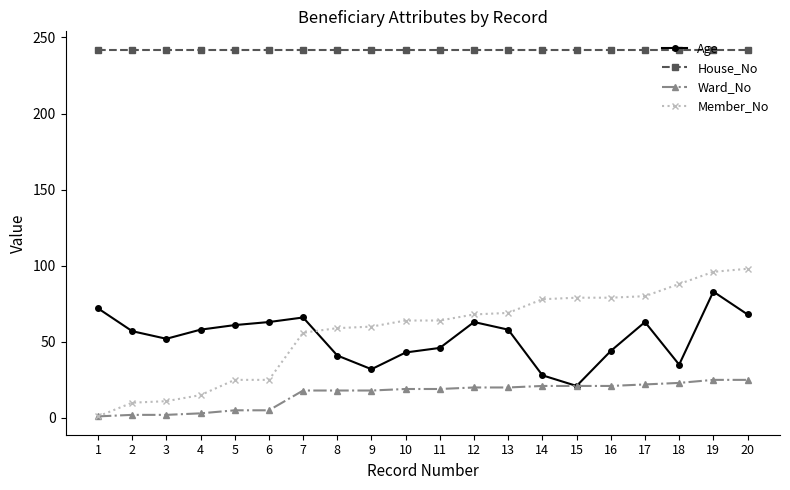

What are all the series names shown in the legend?

Age, House_No, Ward_No, Member_No